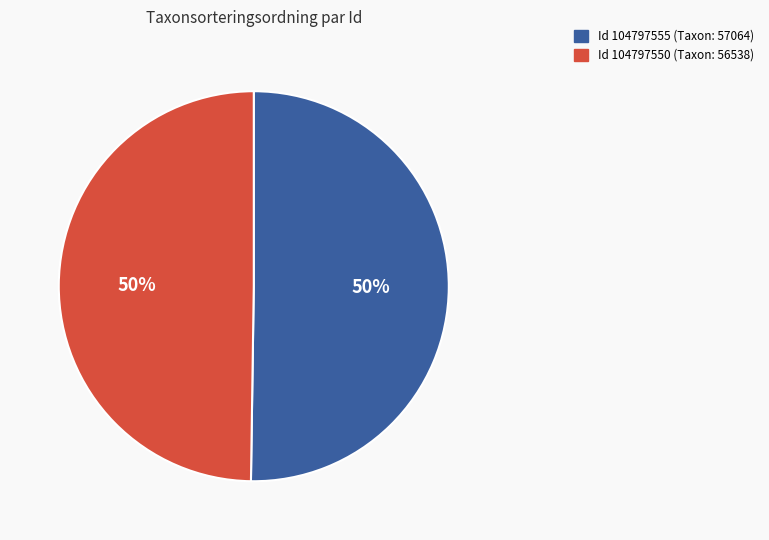

To the nearest percent, what is the average slice percentage?

50%